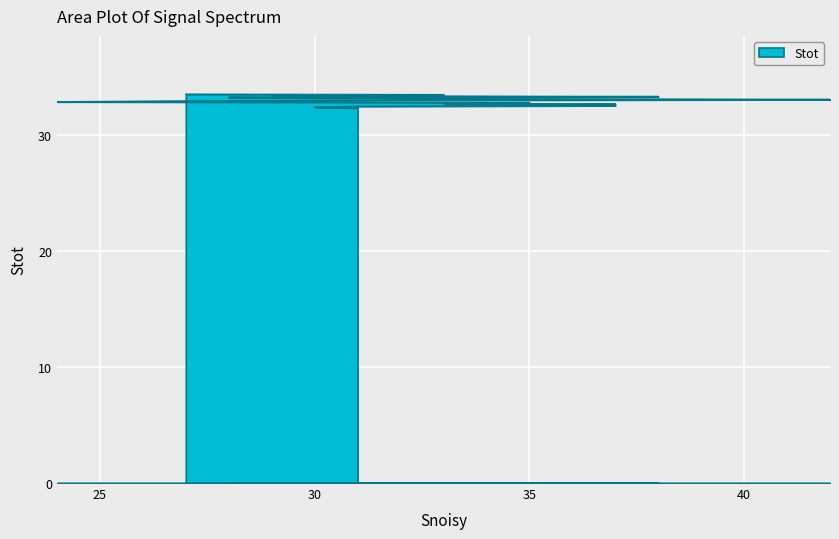

Reading left to right, list all the values displayed in this chart.

33.5	33.5	33.4	33.4	33.3	33.3	33.2	33.1	33.1	33.0	32.9	32.9	32.8	32.7	32.7	32.6	32.5	32.5	32.4	32.3